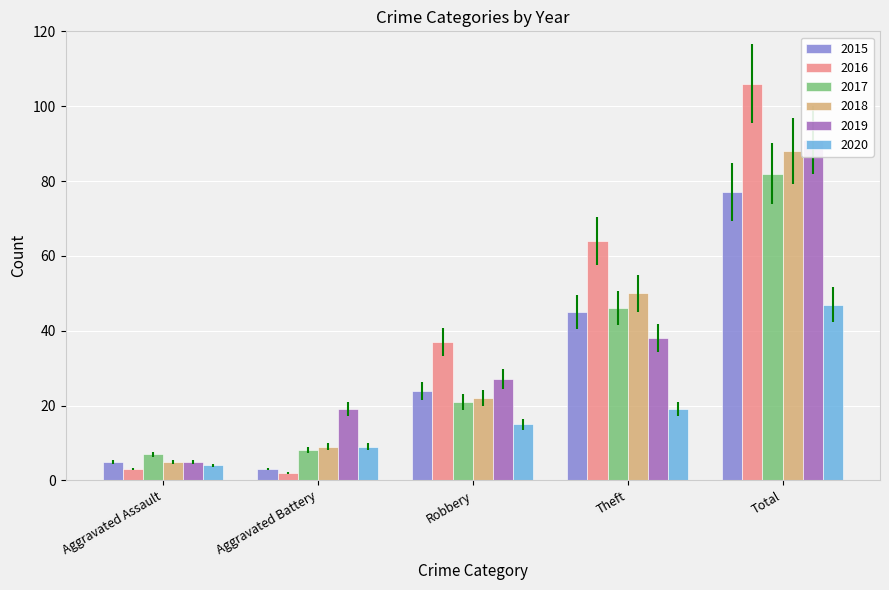

What is the lowest value of the 2015 series?

3